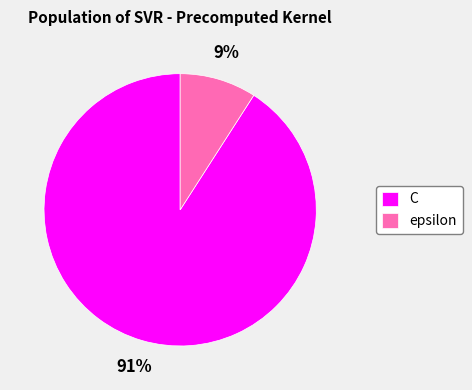

What is the largest slice in the pie chart?

C